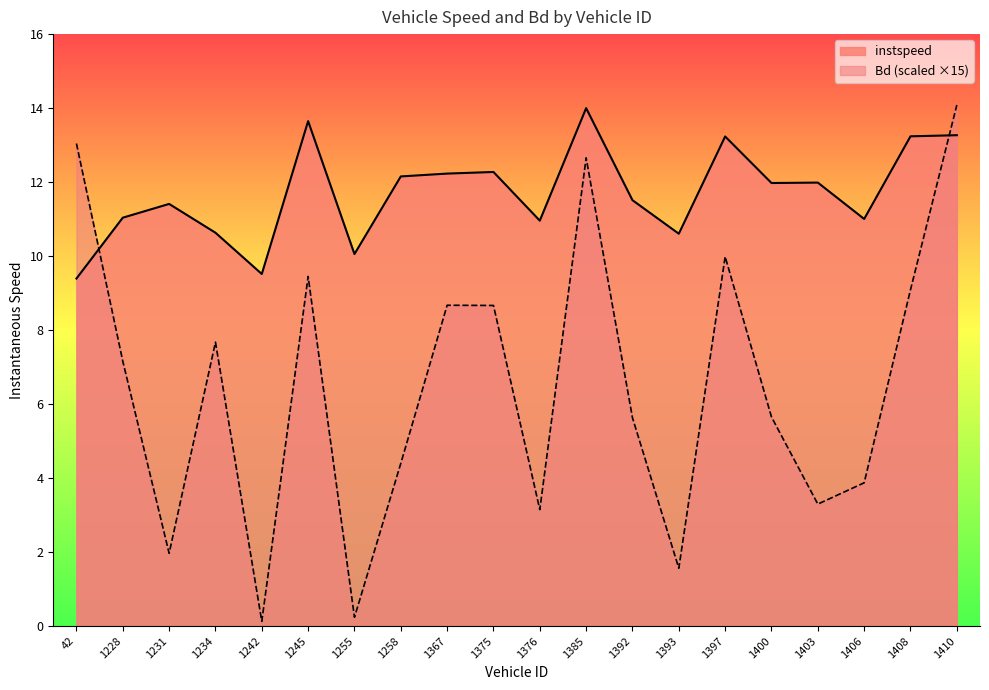

How many lines are shown in the chart?

2